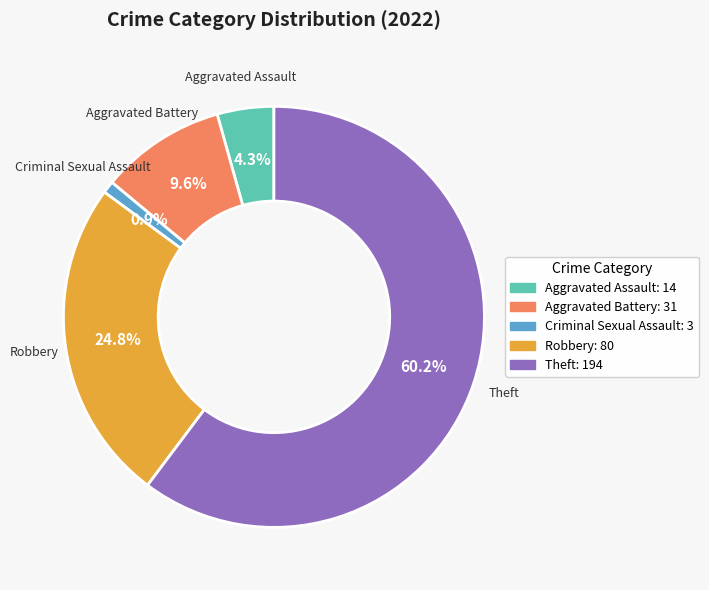

To the nearest percent, what portion does Aggravated Battery represent?

10%